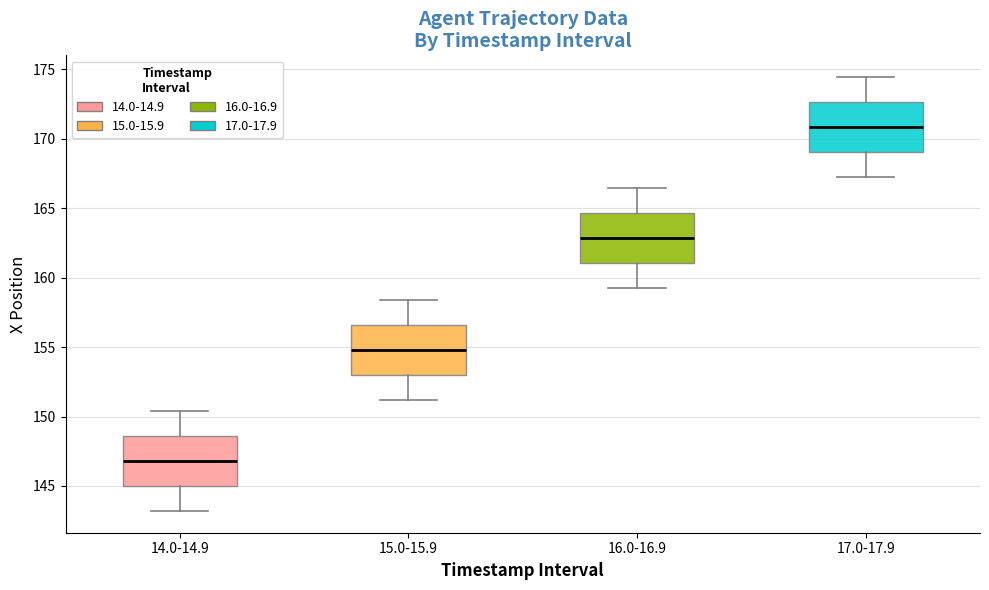

Where does the median line of the box for 16.0-16.9 sit on the y-axis? The values are not printed on the chart, so give them approximately, as read against the axis.

163.0